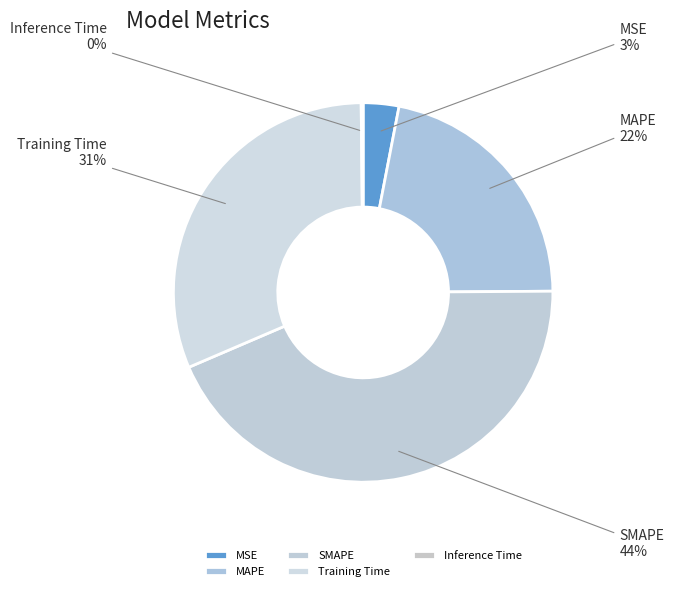

Which category has the biggest portion of the pie?

SMAPE